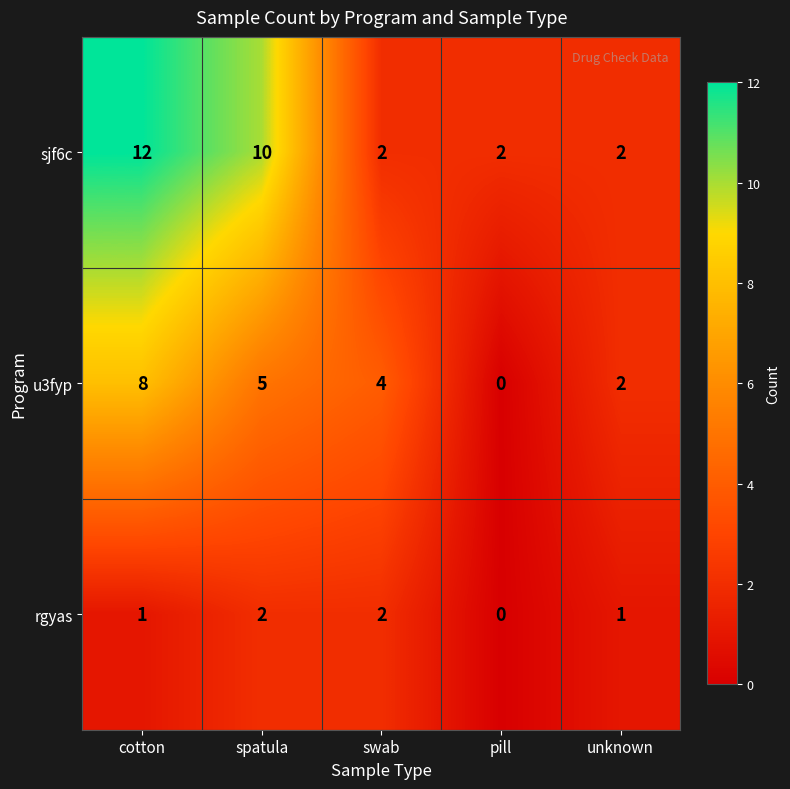

What is the spread (max minus min) of values at cotton?

11